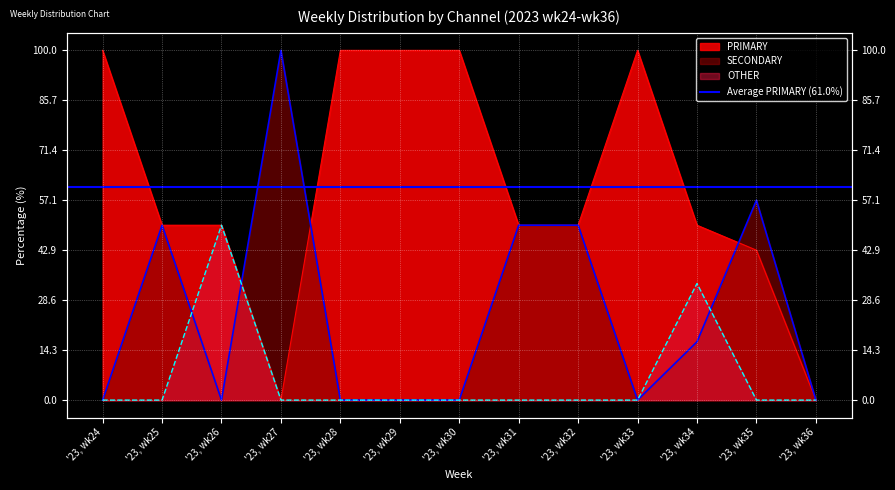

What is the sum of all PRIMARY values?

792.9